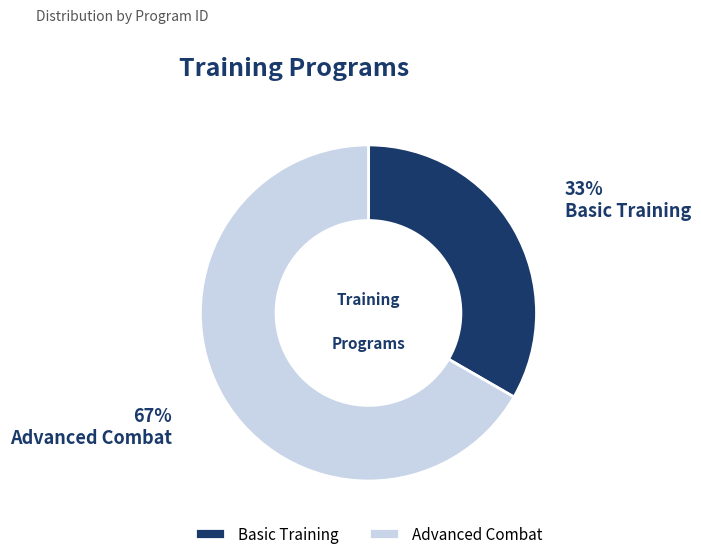

To the nearest percent, what is the average slice percentage?

50%